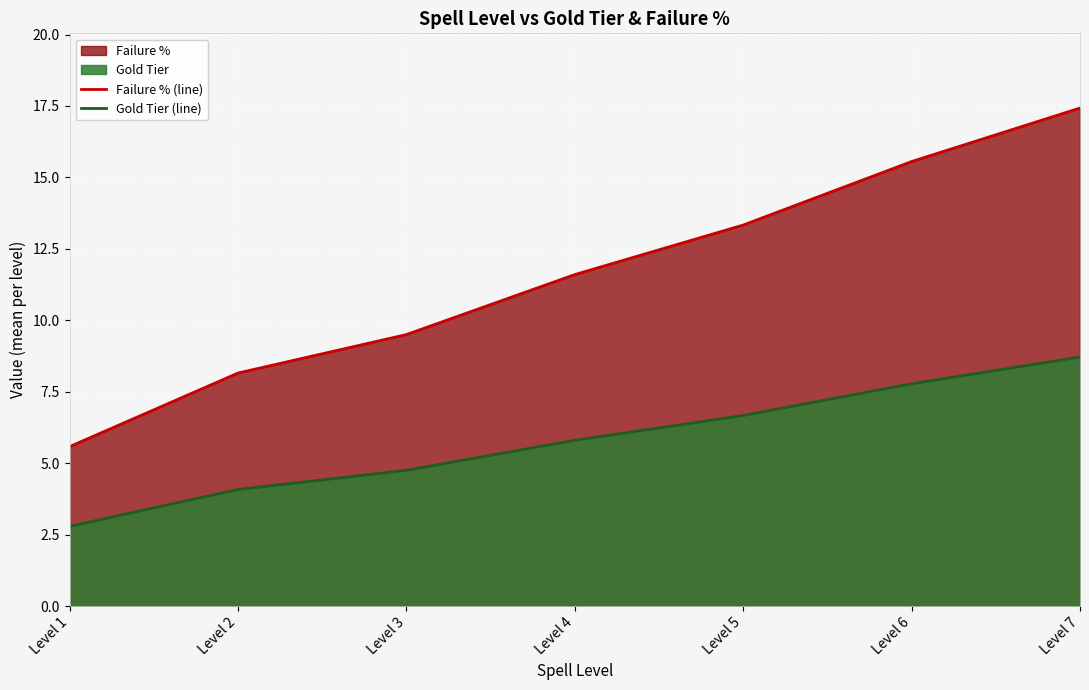

The Failure % (line) series shows 4.7 at Level 2. True or false?

False